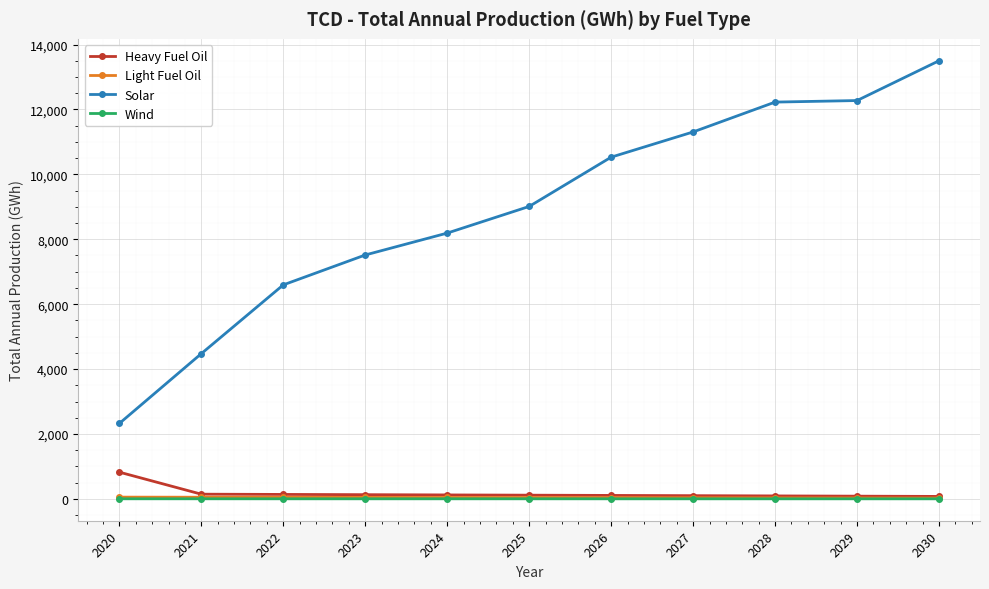

How many categories are shown in the chart?

11